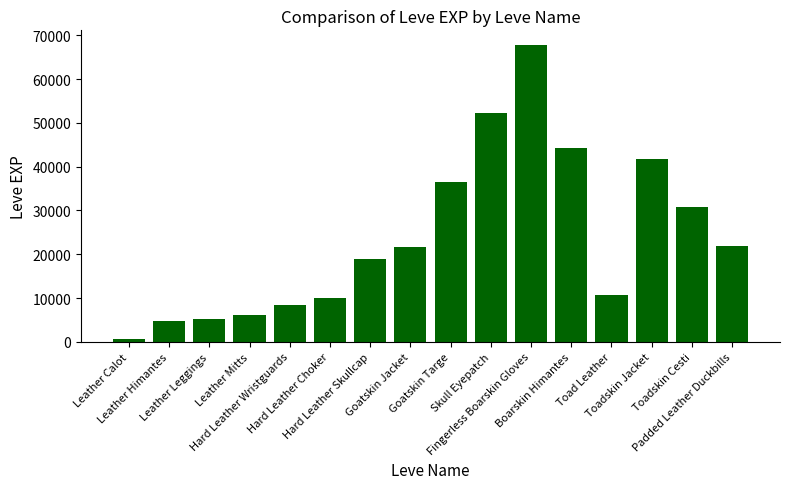

What is the sum of all values?

381250